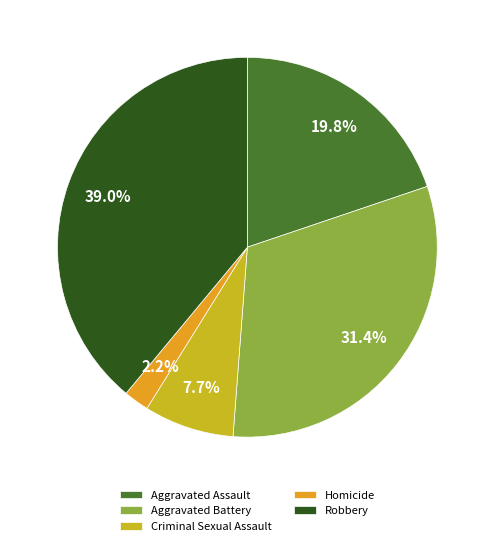

True or false: Criminal Sexual Assault accounts for 1% of the total.

False